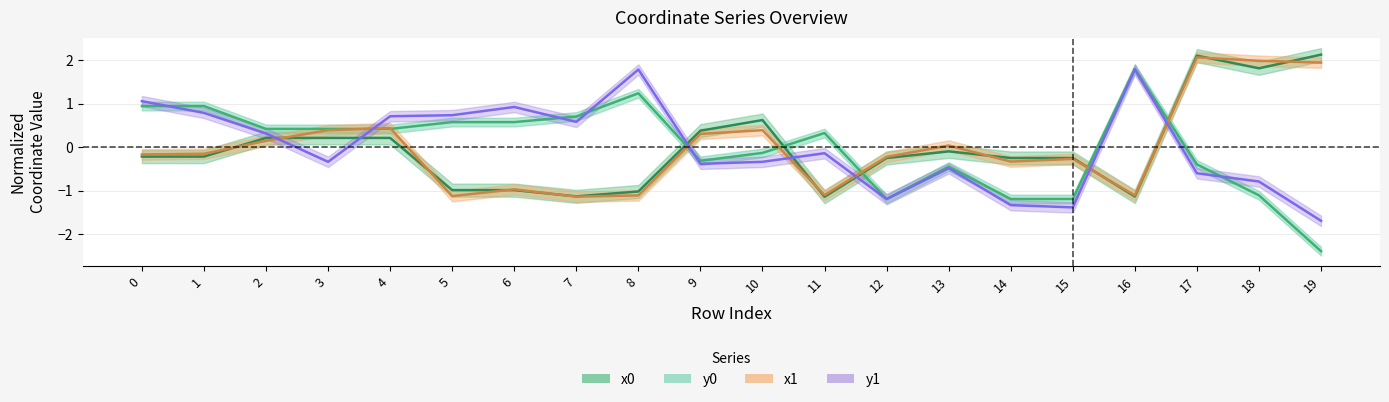

Which series ends up on top after the final intersection of y1 and x1?

x1